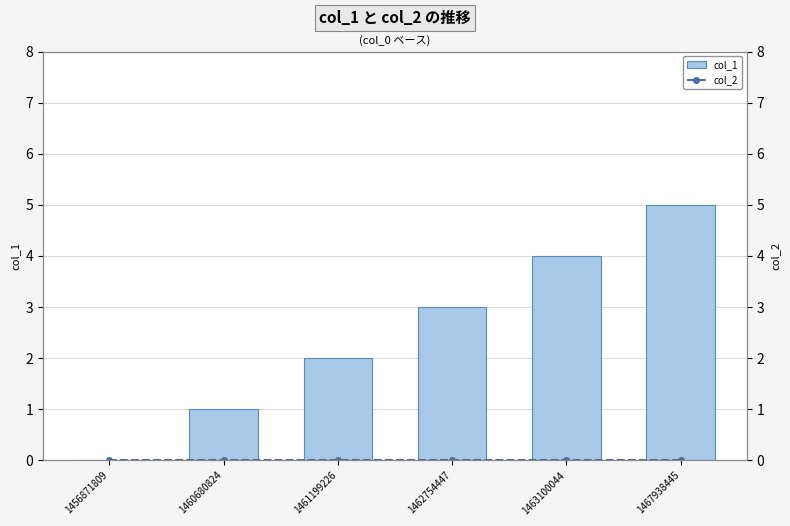

Reading left to right, transcribe all the data shown in this chart.

col_1: 0	1	2	3	4	5
col_2: 0	0	0	0	0	0